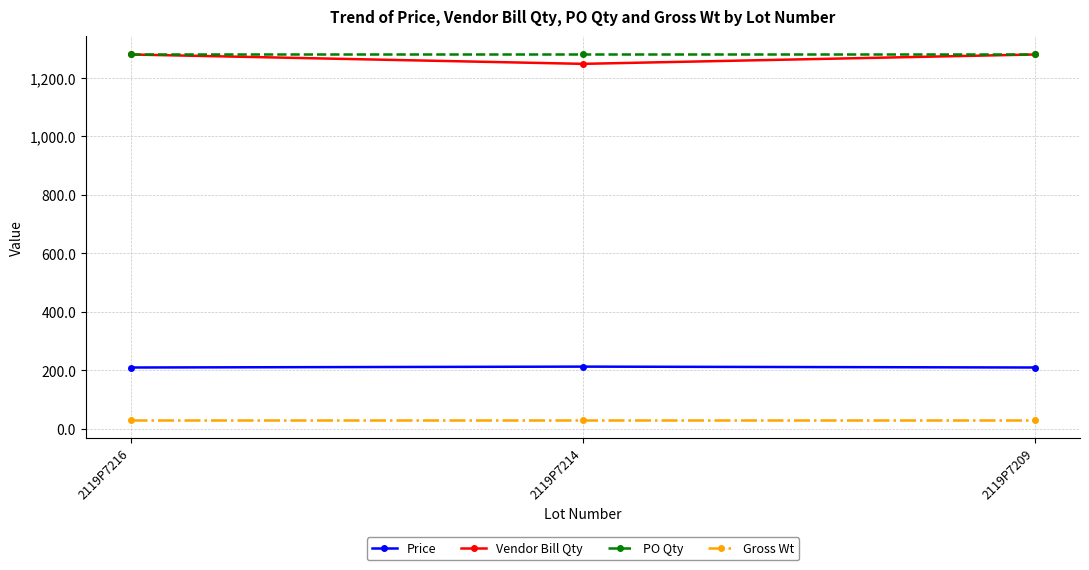

Does the chart display data point markers on the line(s)?

Yes